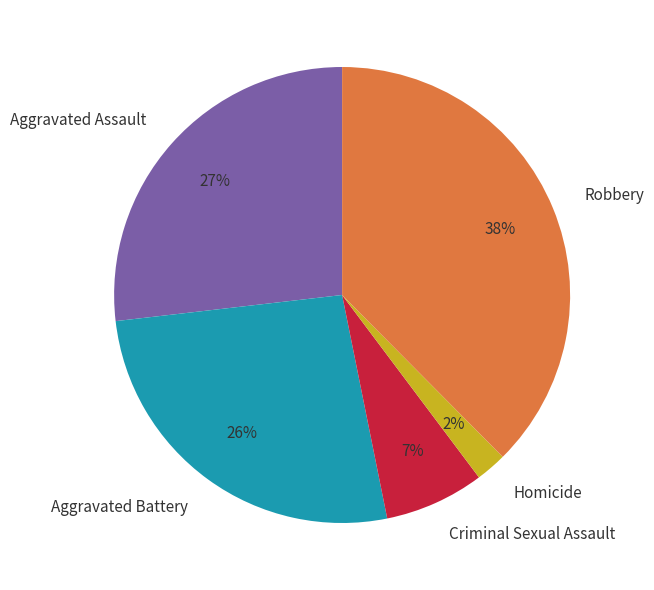

How many segments does this pie chart have?

5